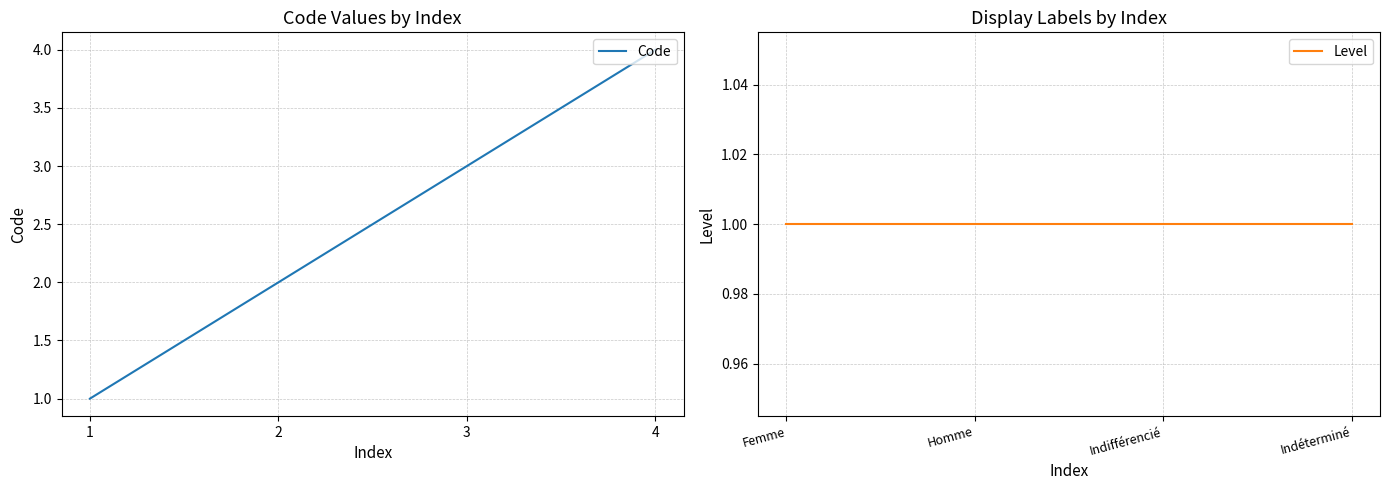

Reading left to right, extract all data points from this chart.

Code: 1	2	3	4
Level: 1	1	1	1